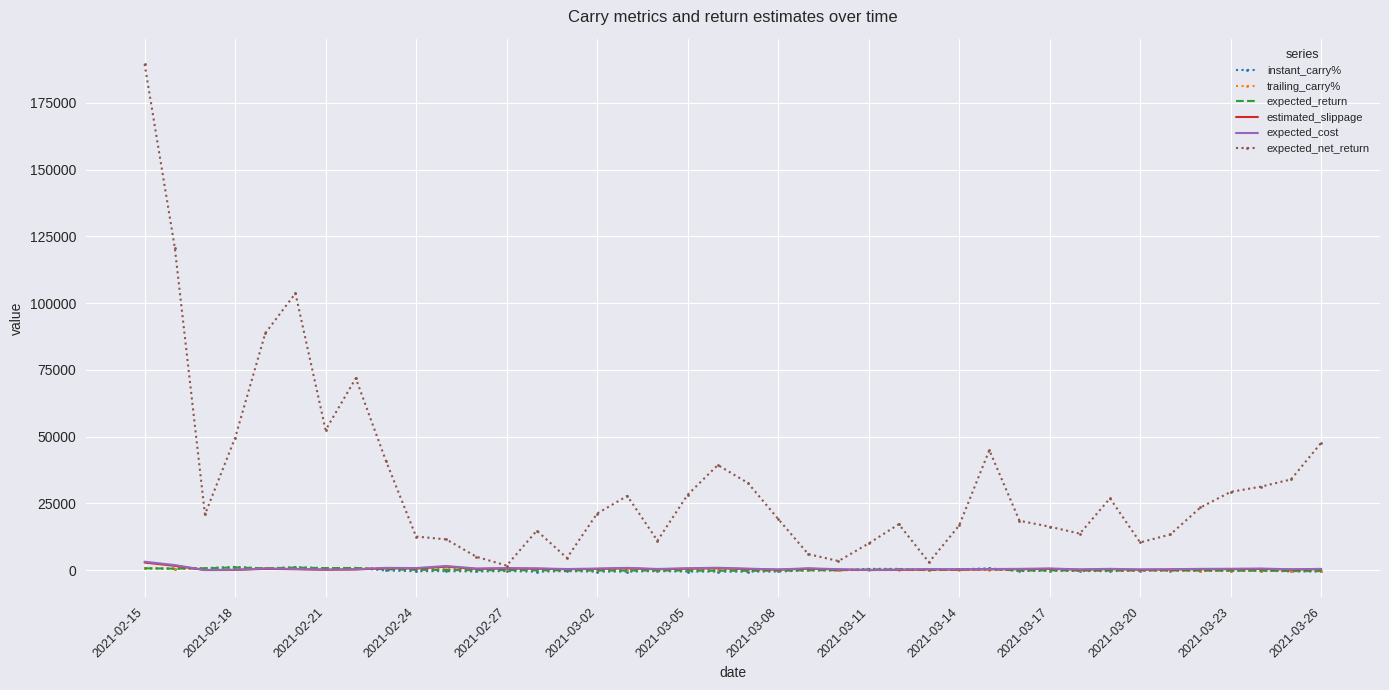

Which series has the widest spread of values?

expected_net_return